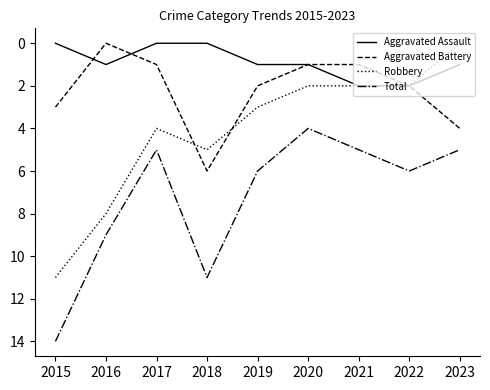

Which category has the highest value across all series?

2015